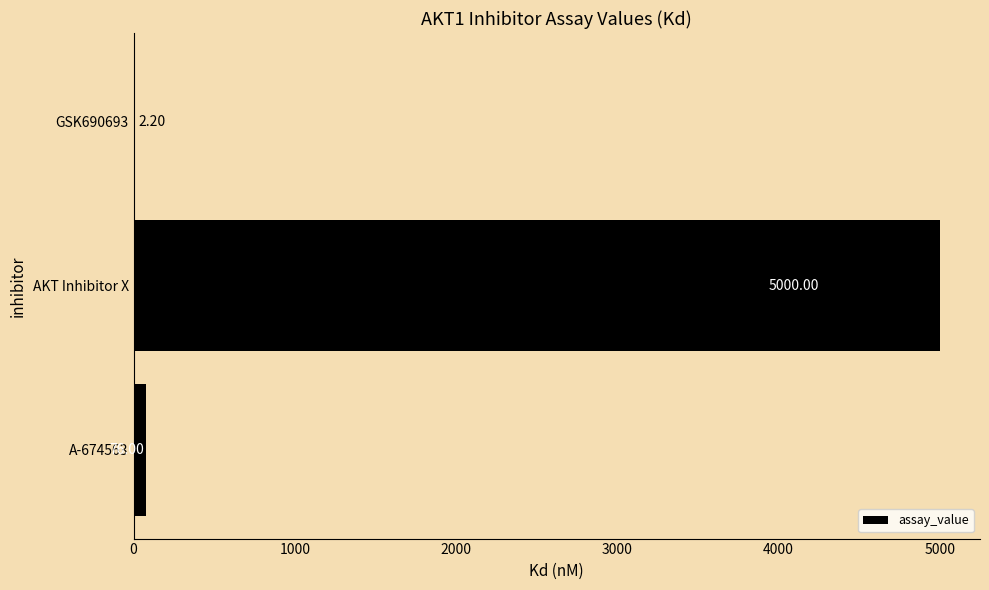

What is the sum of the values at AKT Inhibitor X and A-674563?

5076.0